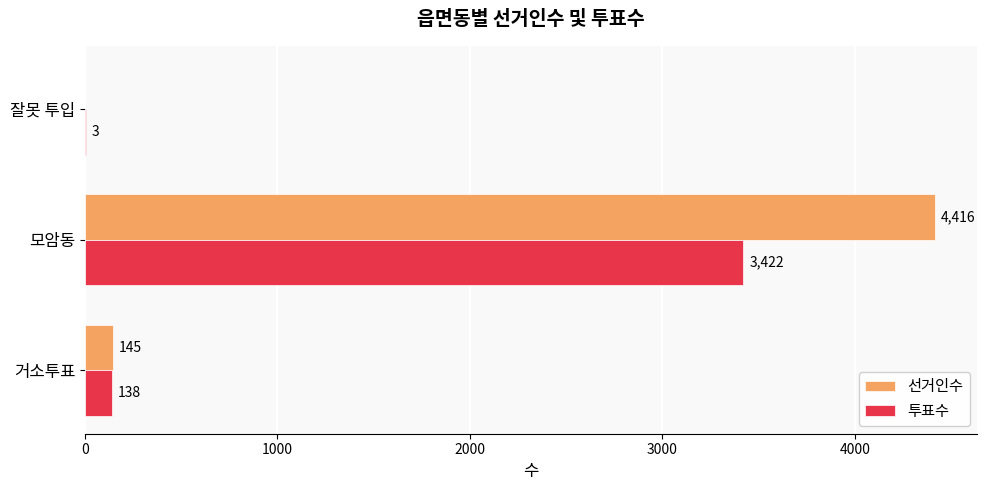

What is the average value of the 투표수 series?

1188